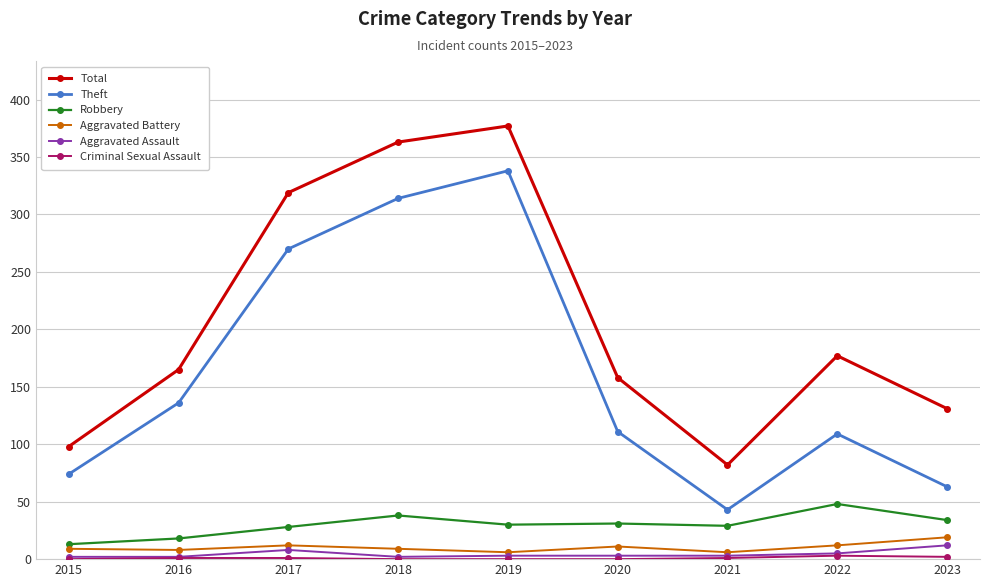

Is this an area chart (filled region under the line)?

No